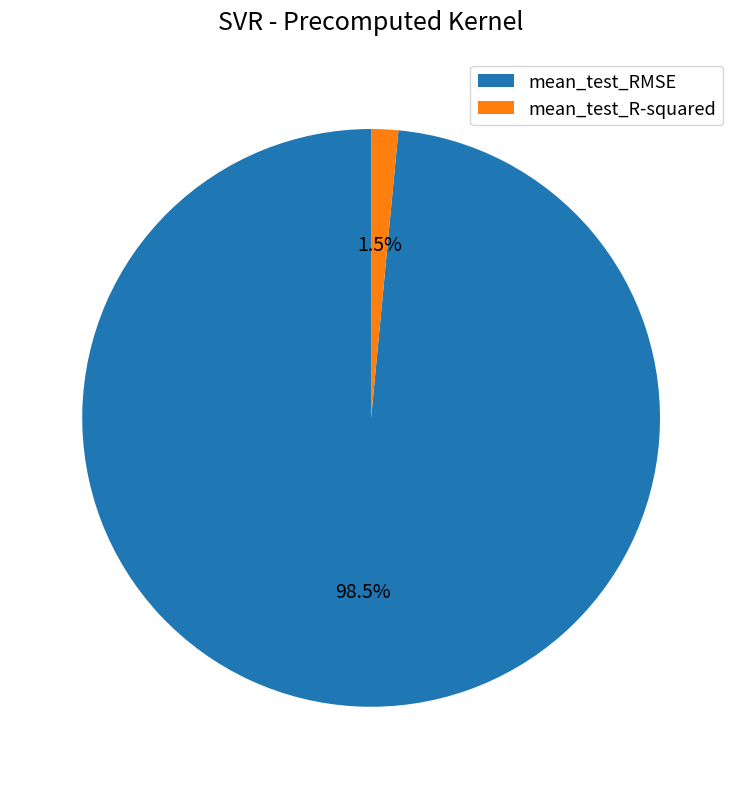

Is the sum of mean_test_R-squared and mean_test_RMSE greater than half?

Yes